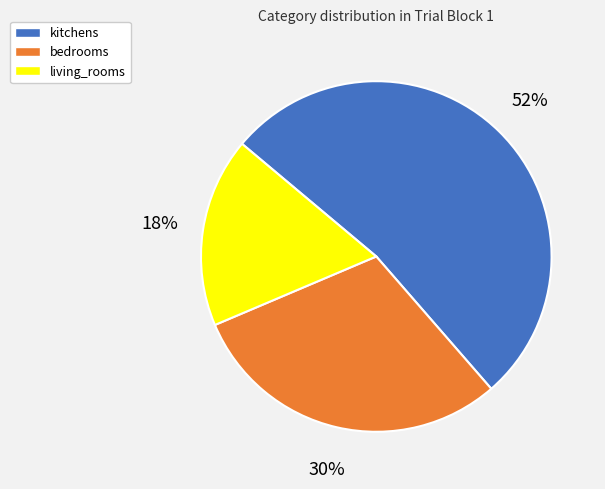

Is the sum of living_rooms and kitchens greater than half?

Yes